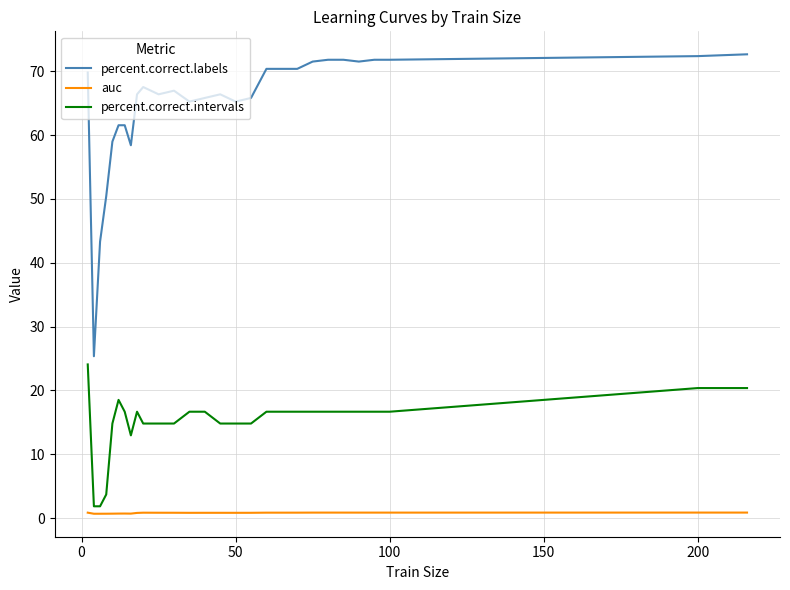

Which series has the widest spread of values?

percent.correct.labels